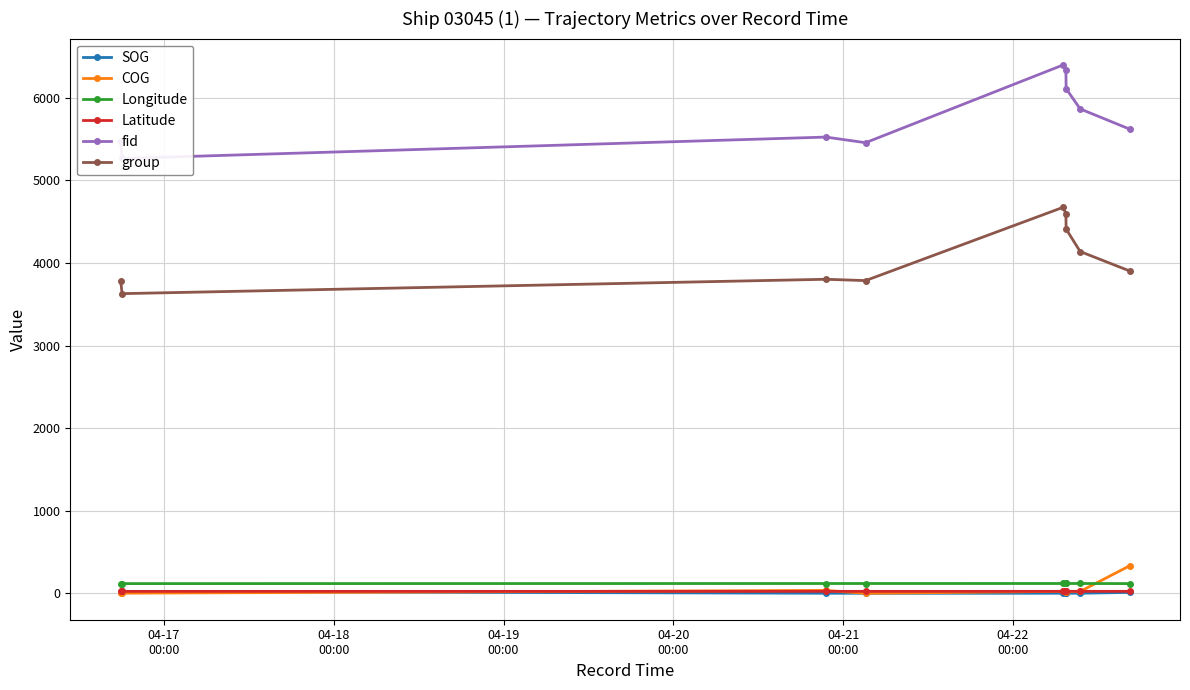

True or false: group and Latitude cross at least once.

False